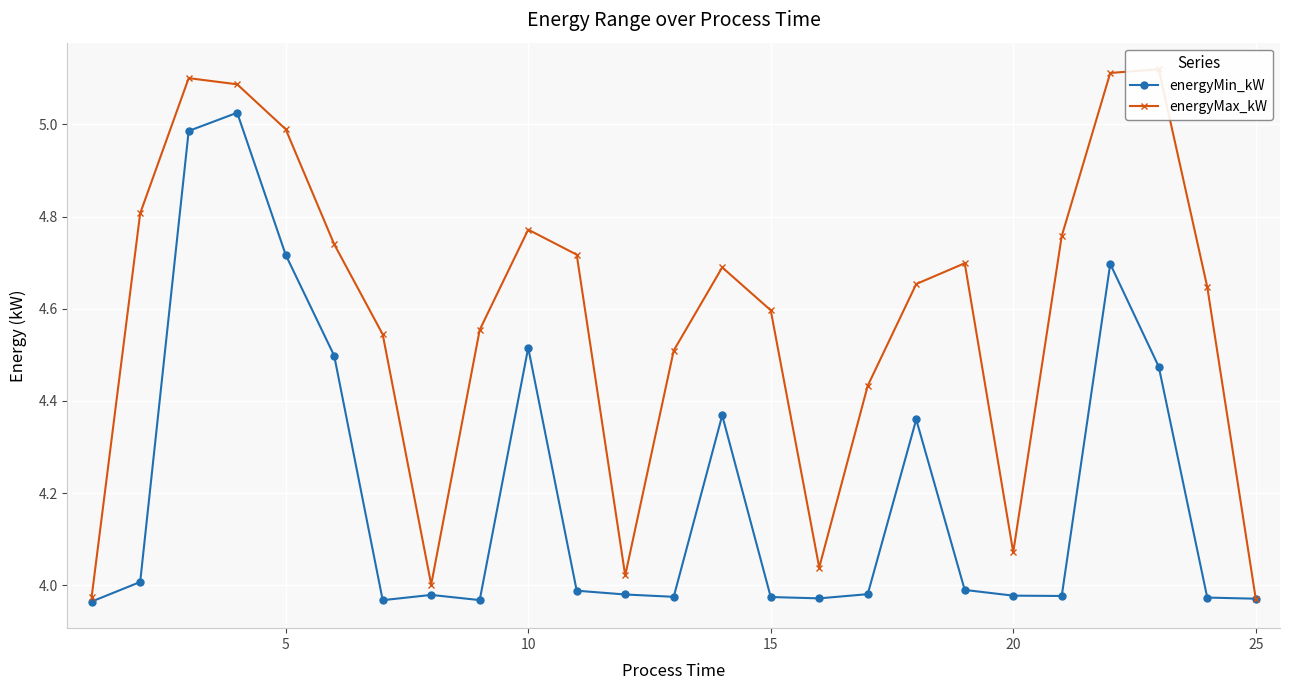

True or false: energyMin_kW and energyMax_kW cross at least once.

False